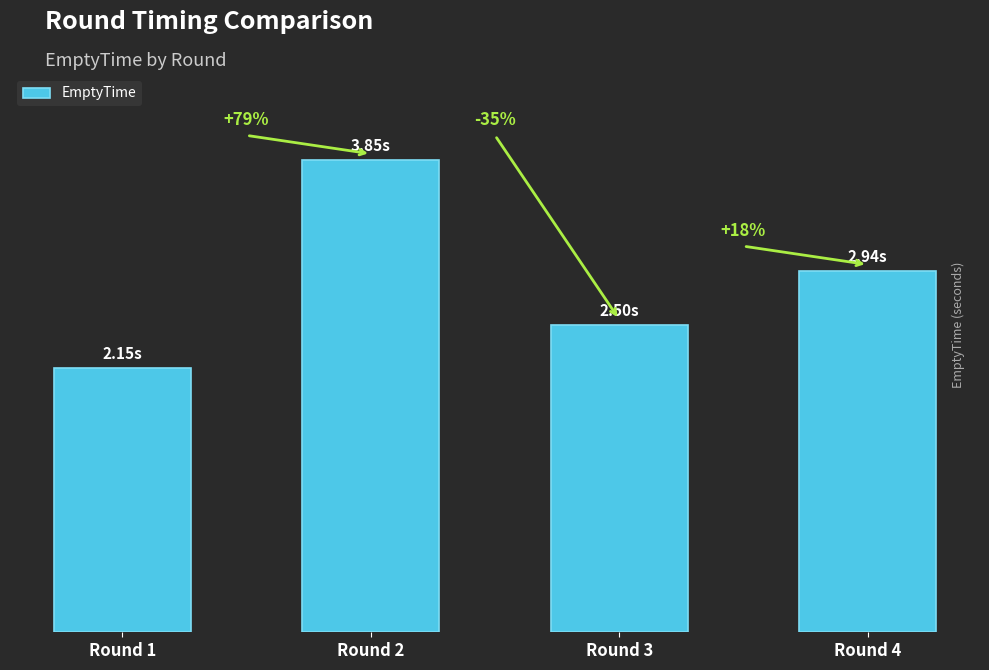

What is the minimum value shown in the chart?

2.2